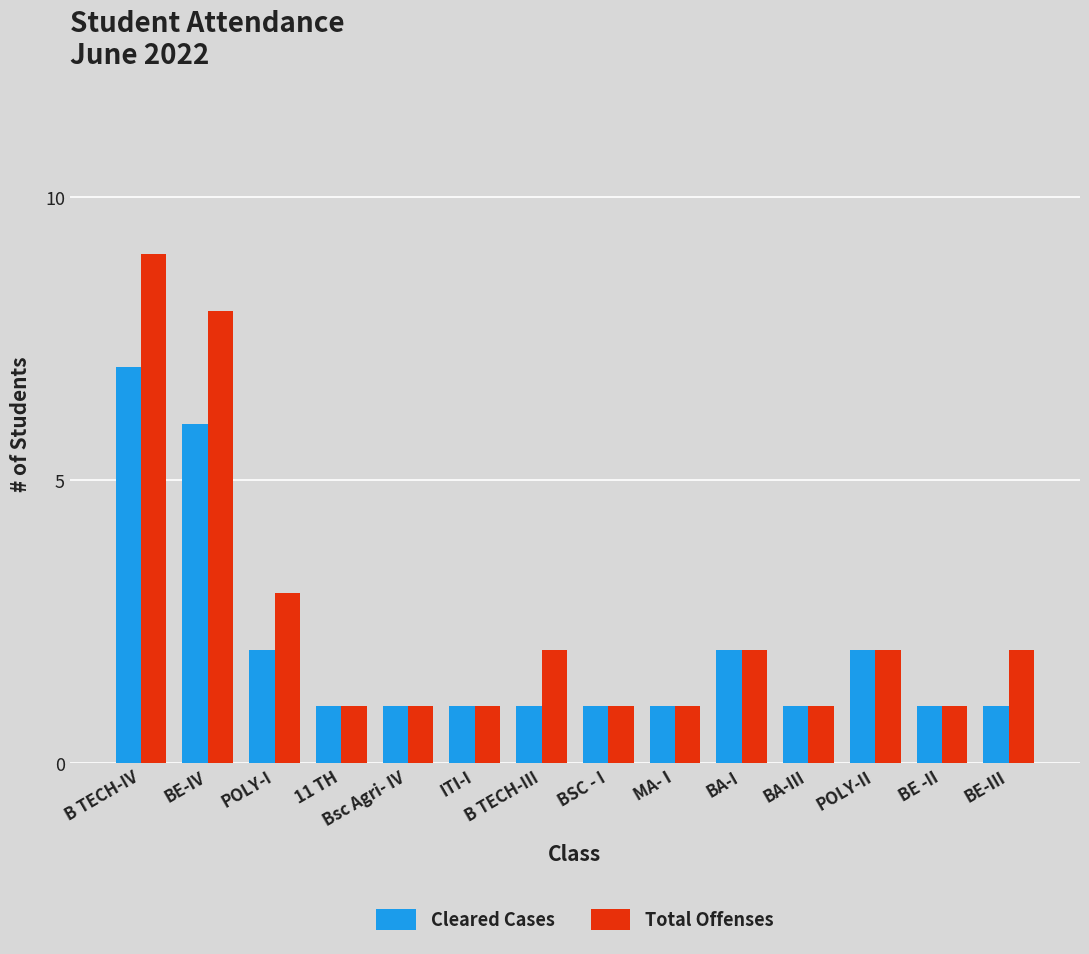

Reading right to left, transcribe all the data shown in this chart.

Cleared Cases: 1	1	2	1	2	1	1	1	1	1	1	2	6	7
Total Offenses: 2	1	2	1	2	1	1	2	1	1	1	3	8	9